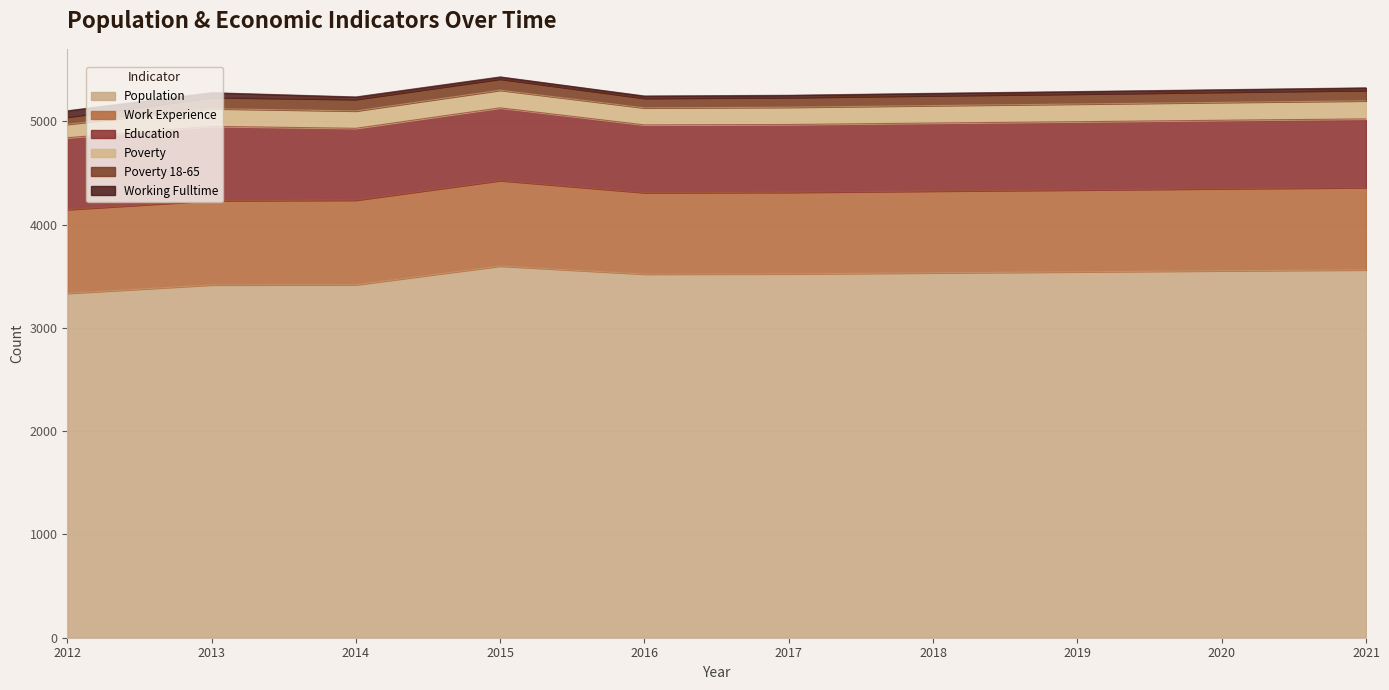

What are all the series names shown in the legend?

Population, Work Experience, Education, Poverty, Poverty 18-65, Working Fulltime